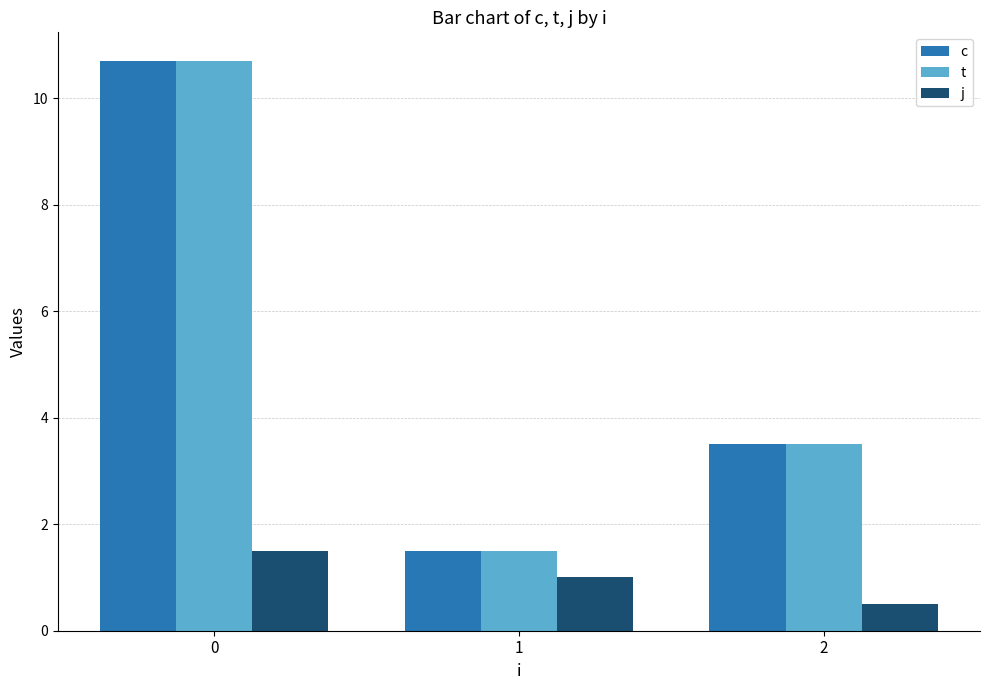

How many bars are there in each group?

3